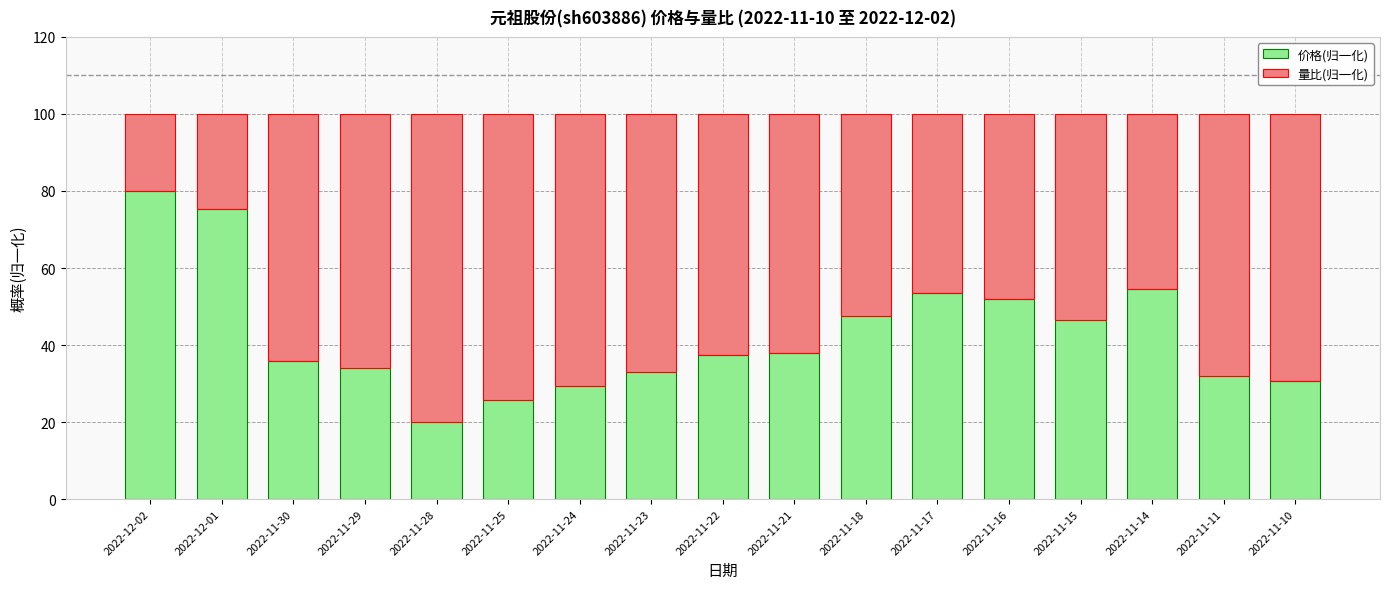

What is the difference between the 价格(归一化) values at 2022-11-28 and 2022-11-22?

17.5